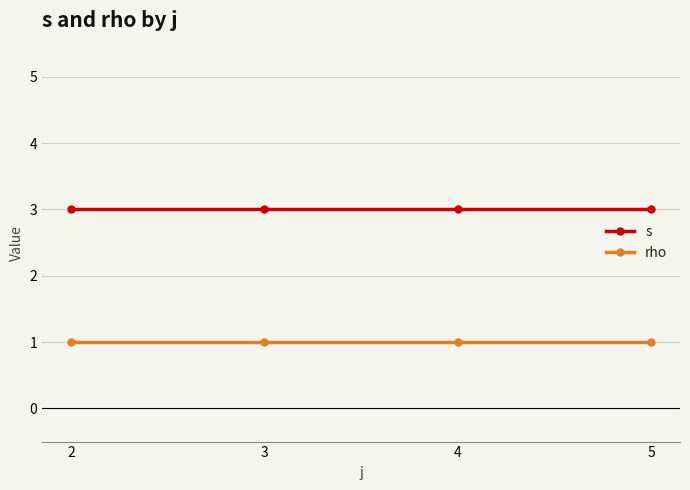

True or false: s has a value of 1 at 5.

False